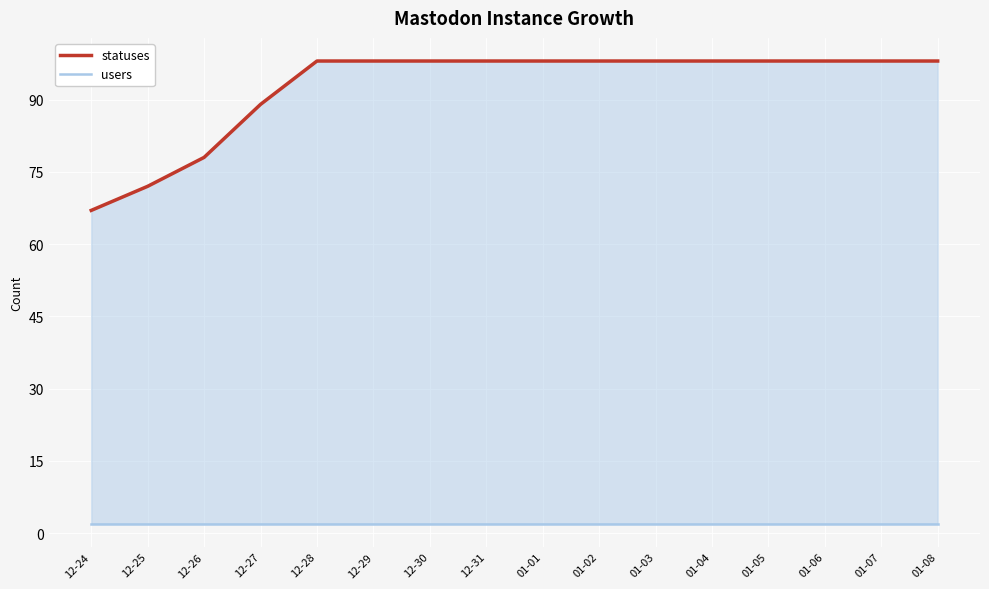

Which series has the widest spread of values?

statuses